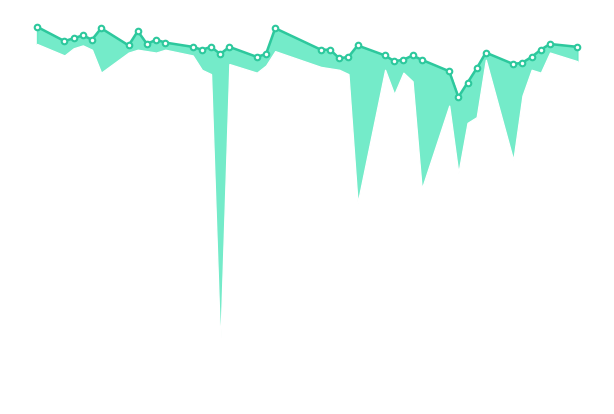

What is the average value?

100.0